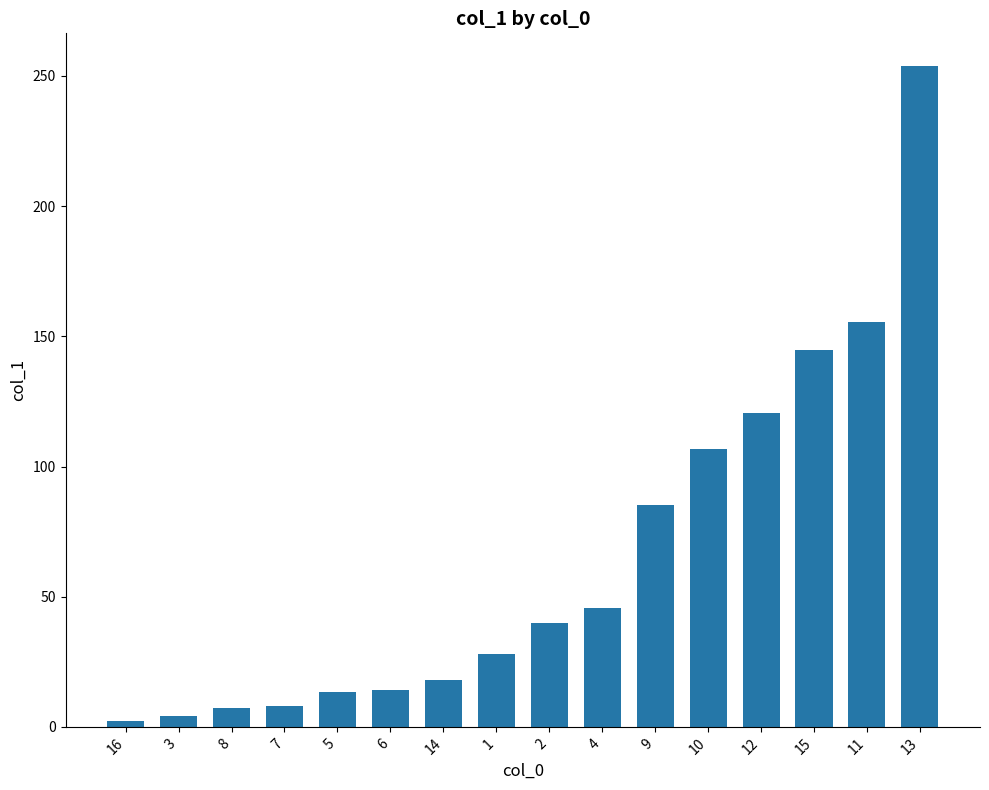

What is the value of the 10th bar from the left?

45.8